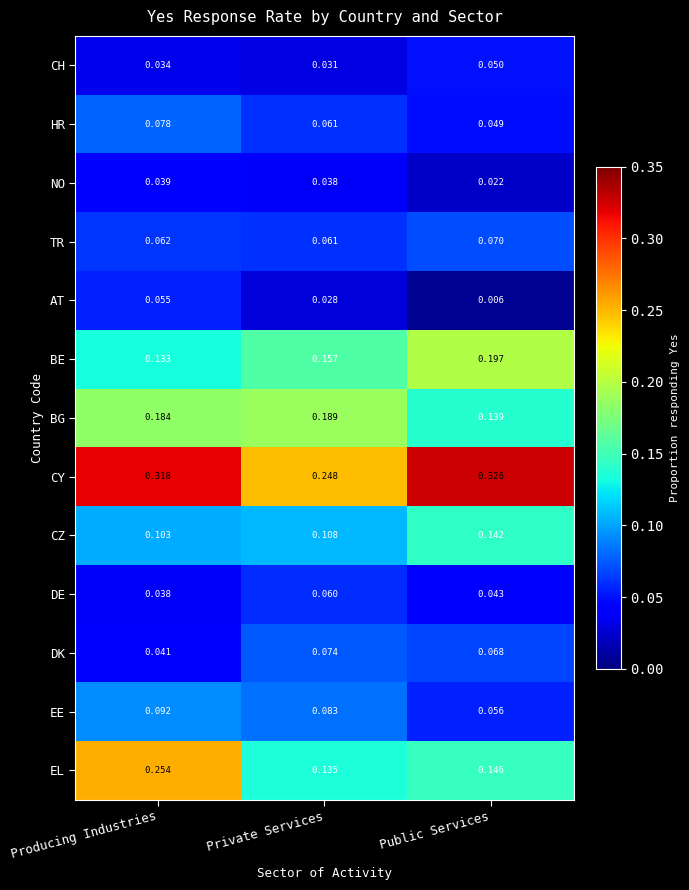

At which category is the sum across all series the highest?

Producing Industries